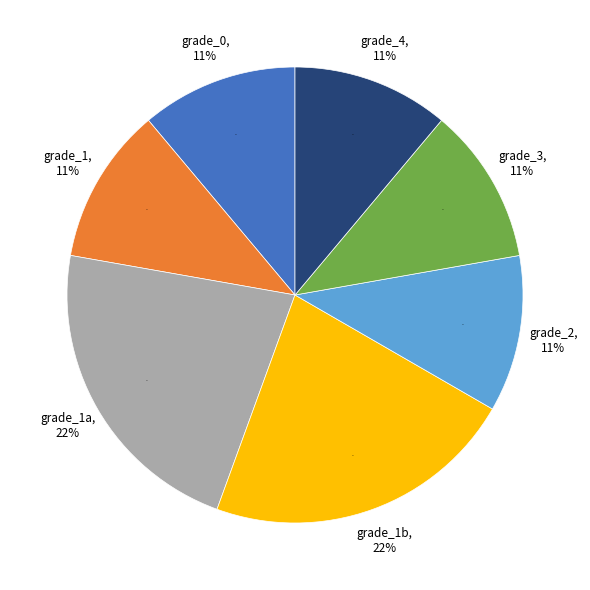

Between grade_3 and grade_1b, which is larger?

grade_1b